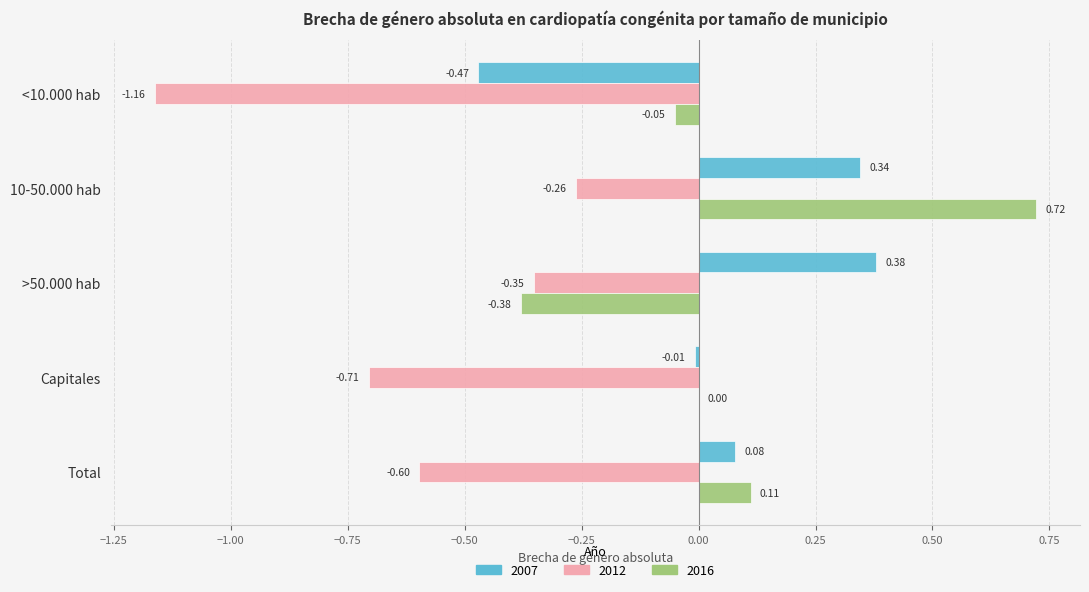

Which series changed the most between <10.000 hab and Total?

2012